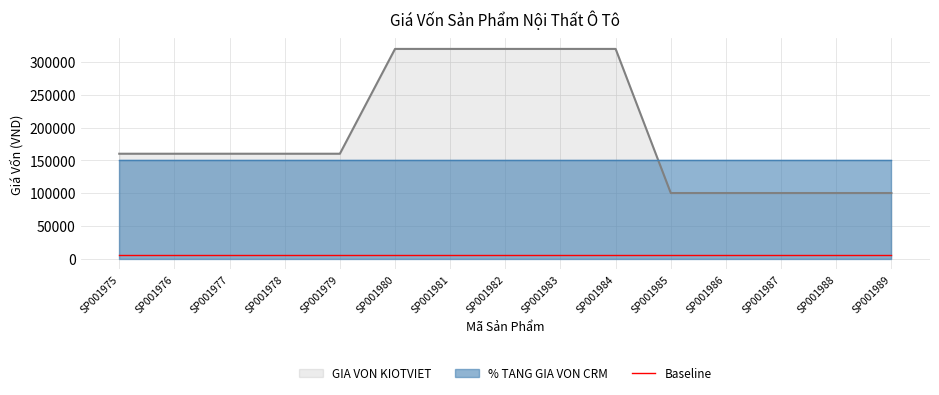

Rank the categories by value from highest to lowest.

SP001980, SP001981, SP001982, SP001983, SP001984, SP001975, SP001976, SP001977, SP001978, SP001979, SP001985, SP001986, SP001987, SP001988, SP001989